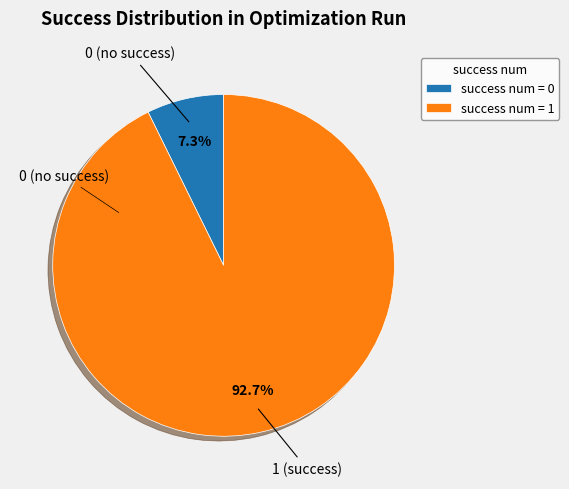

Is there any slice that represents more than half of the pie?

Yes